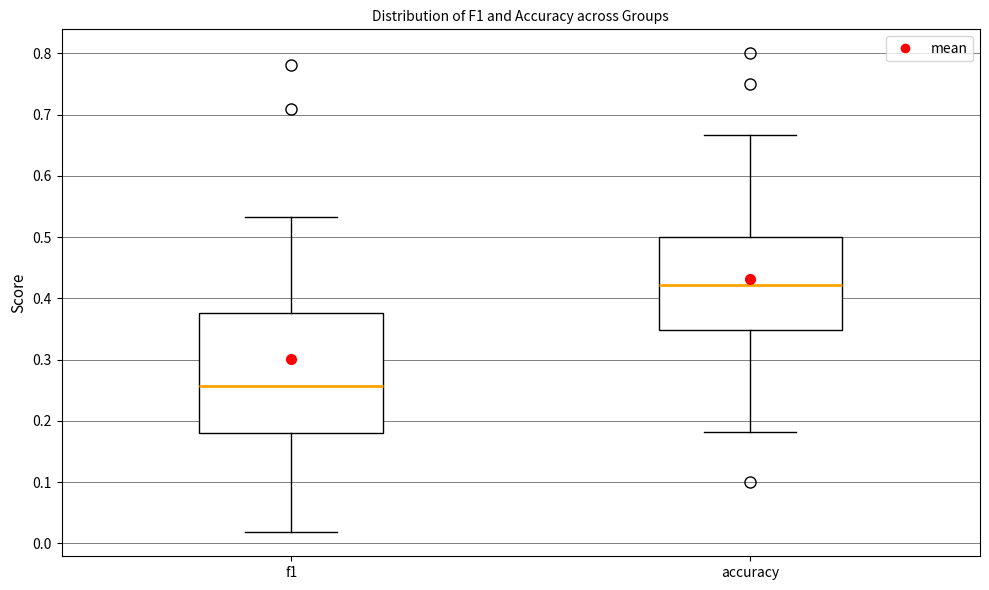

Reading left to right, read every box against the y-axis: the position of its median line, the range the box covers, and the ends of its whiskers. The values are not printed on the chart, so give them approximately, as read against the axis.

f1: median 0.26, box 0.18 to 0.38, whiskers 0.02 to 0.53
accuracy: median 0.42, box 0.35 to 0.50, whiskers 0.18 to 0.67